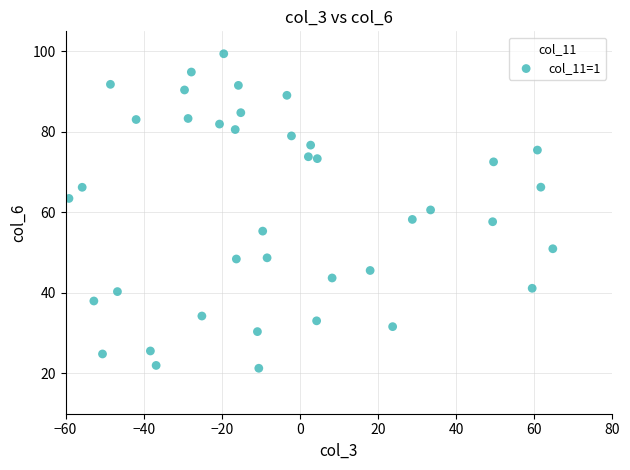

What is the range of X values (max minus min)?

123.9